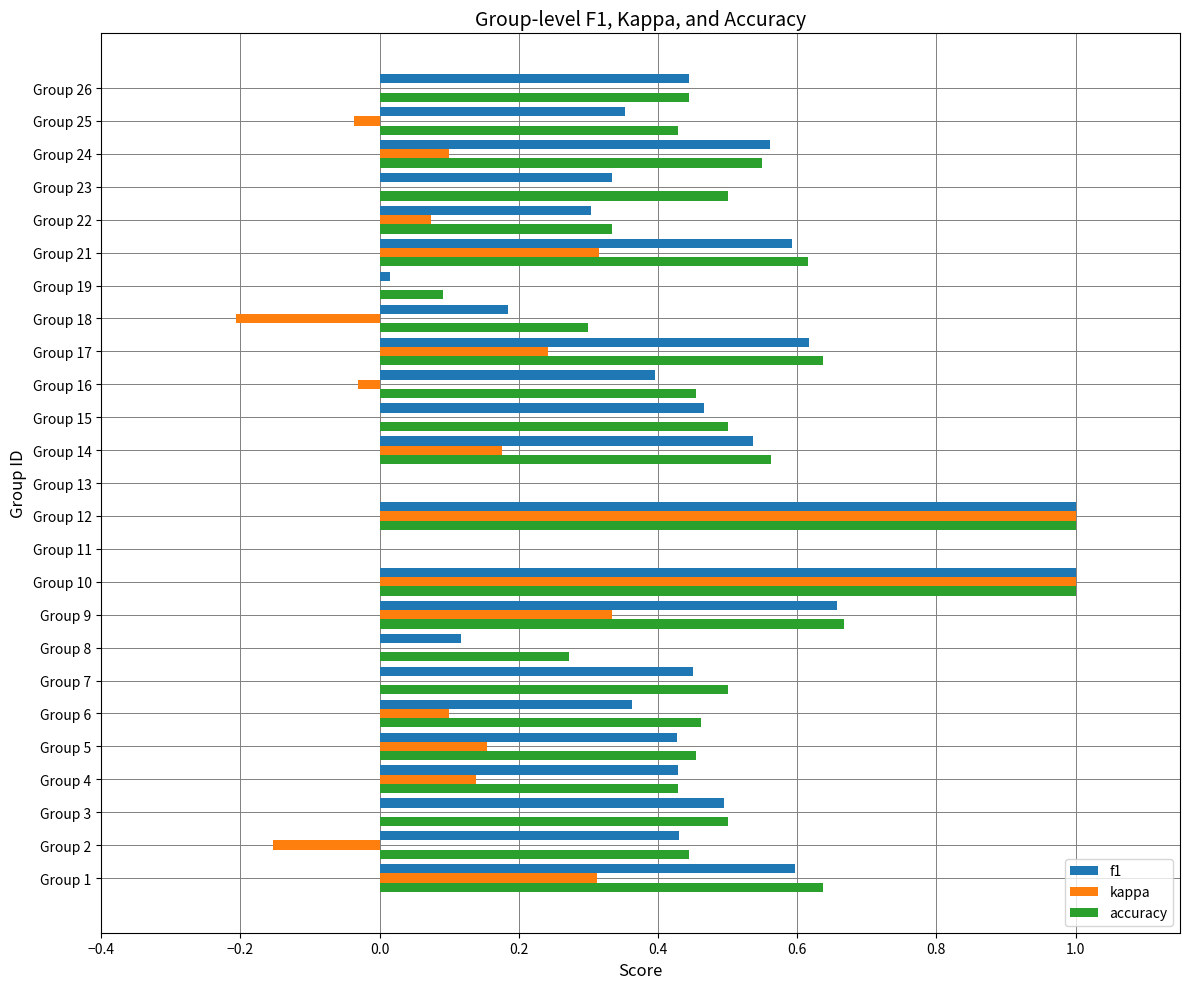

Is it true that kappa equals 0.0 at Group 15?

True